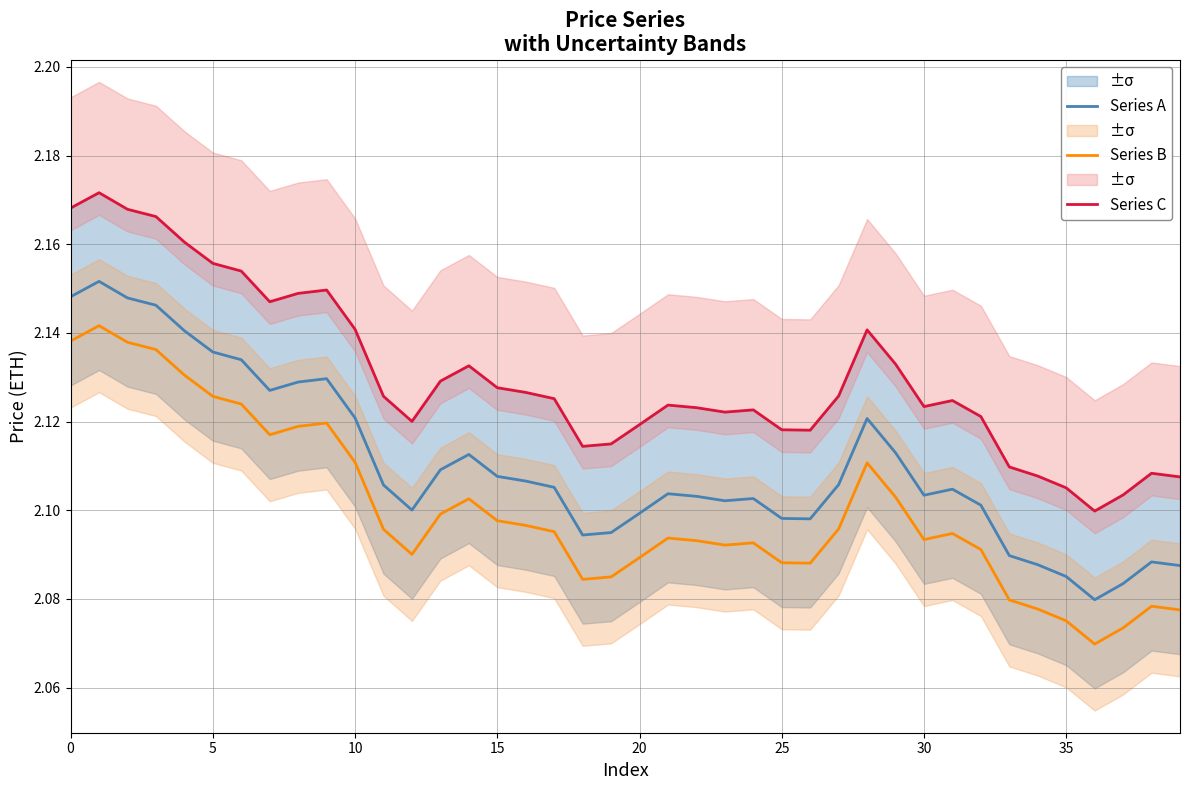

What is the value of the Series C point at the 37th from the left?

2.1